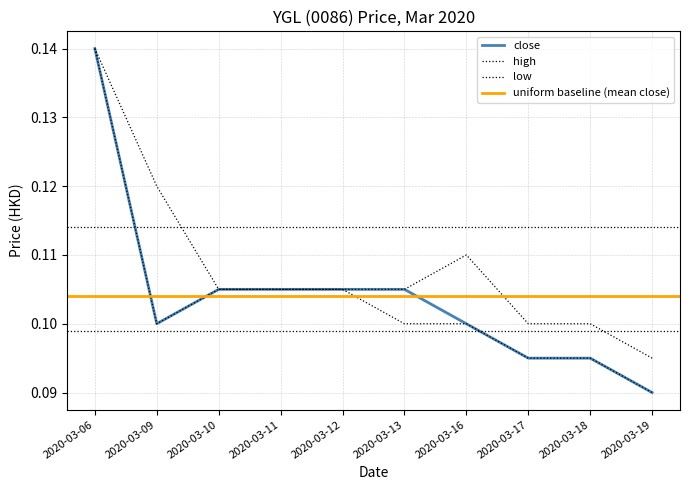

At which category is the sum across all series the highest?

2020-03-06